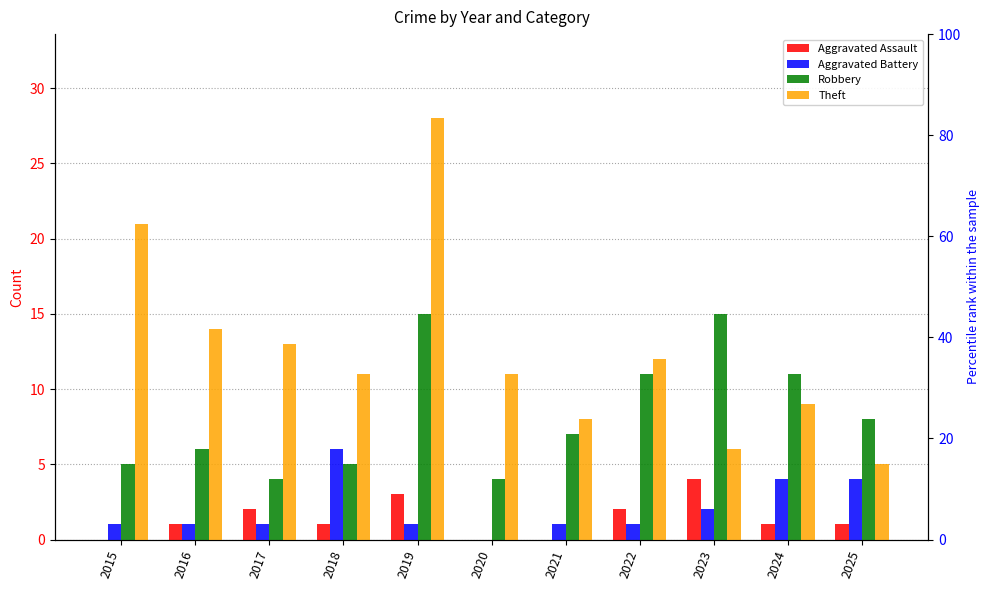

Which series has the widest spread of values?

Theft